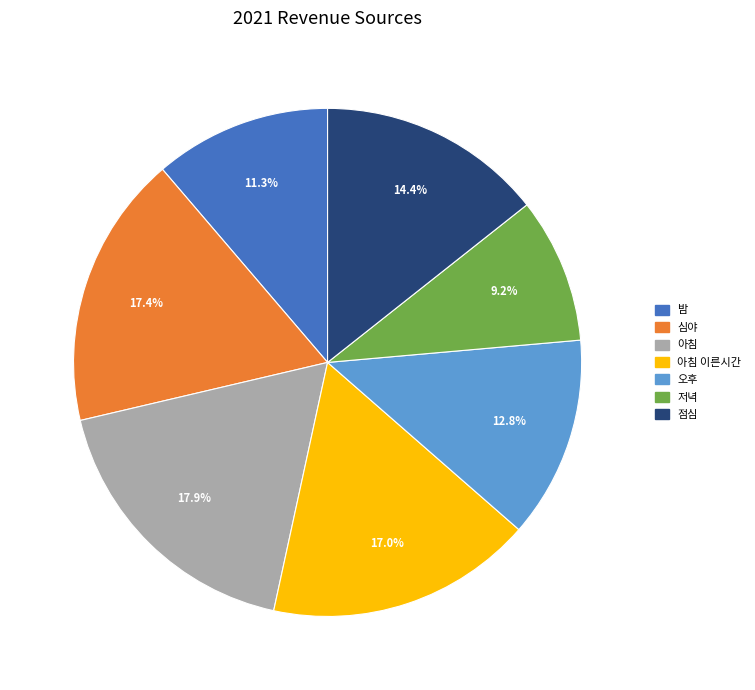

To the nearest percent, what is the difference between the largest and smallest slice percentages?

9%